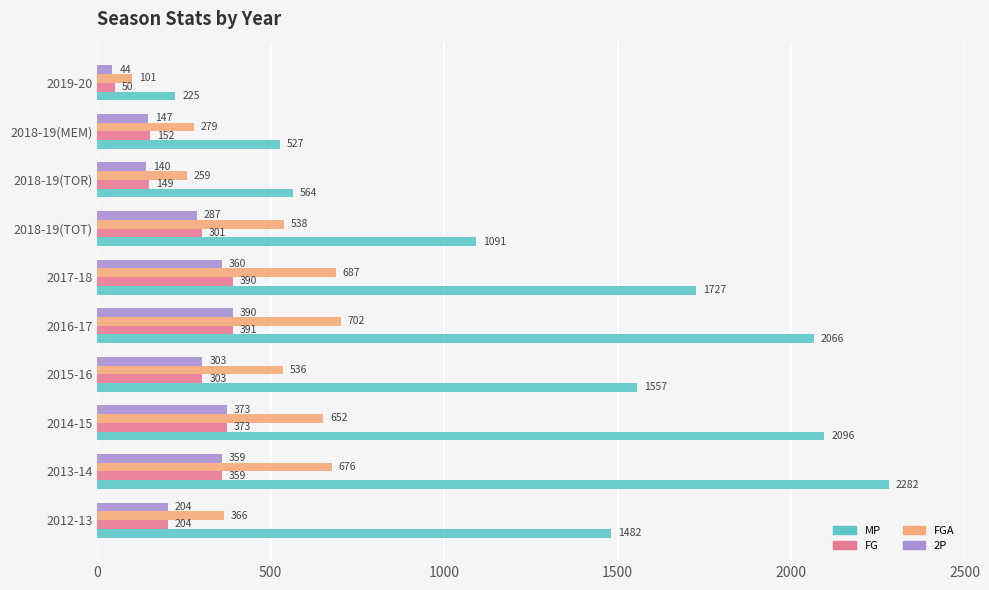

What is the approximate value of FG at 2018-19(MEM)?

152